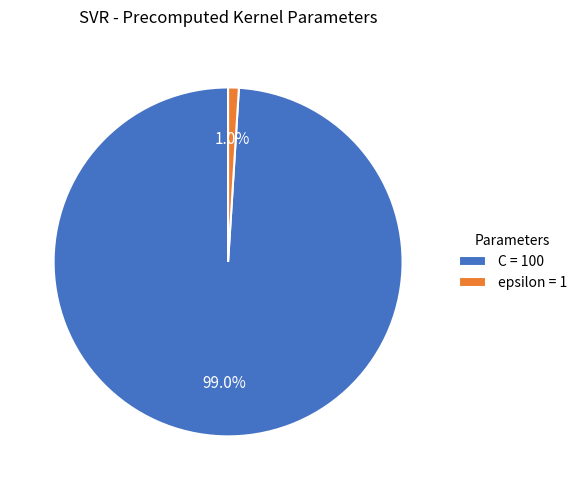

Is the sum of epsilon and C greater than half?

Yes